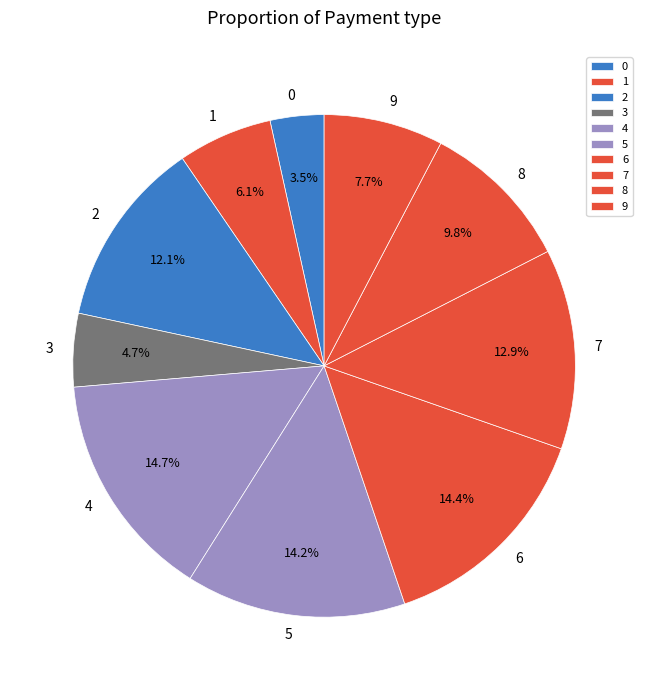

Does 5 represent more than half of the total?

No